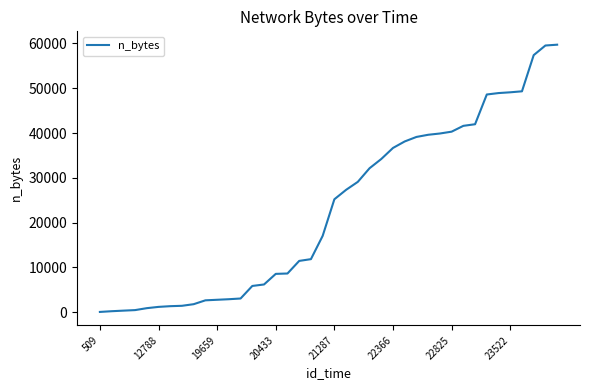

What is the maximum value shown in the chart?

59712